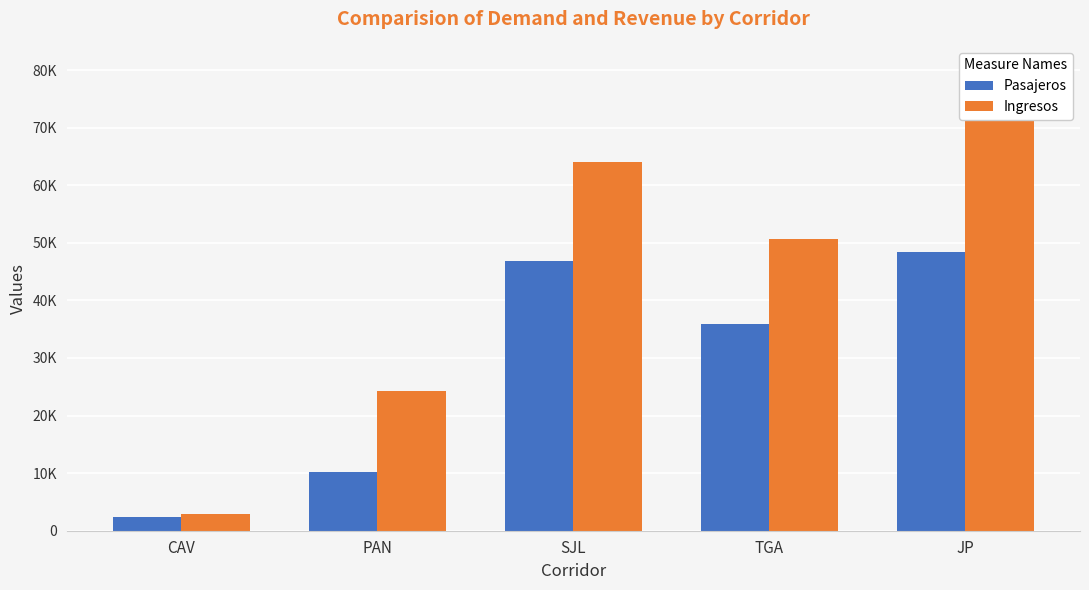

The Ingresos series shows 105708.7 at JP. True or false?

False